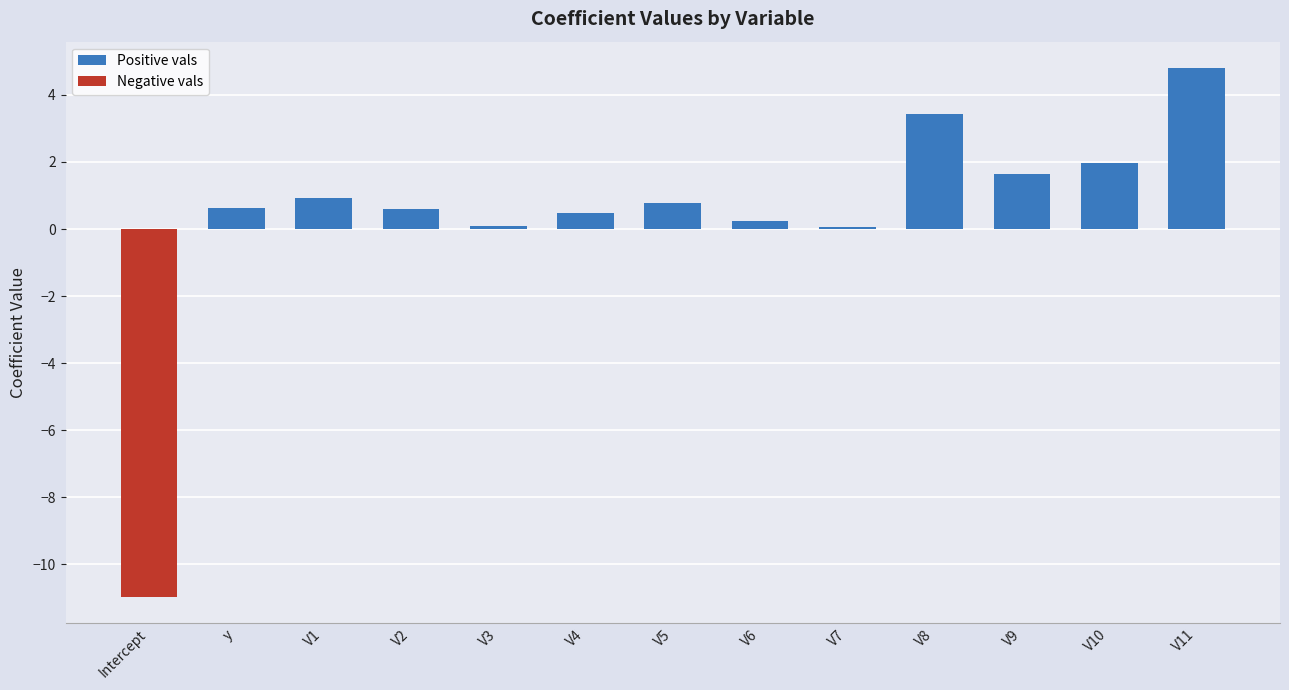

What is the approximate value at V4?

0.5